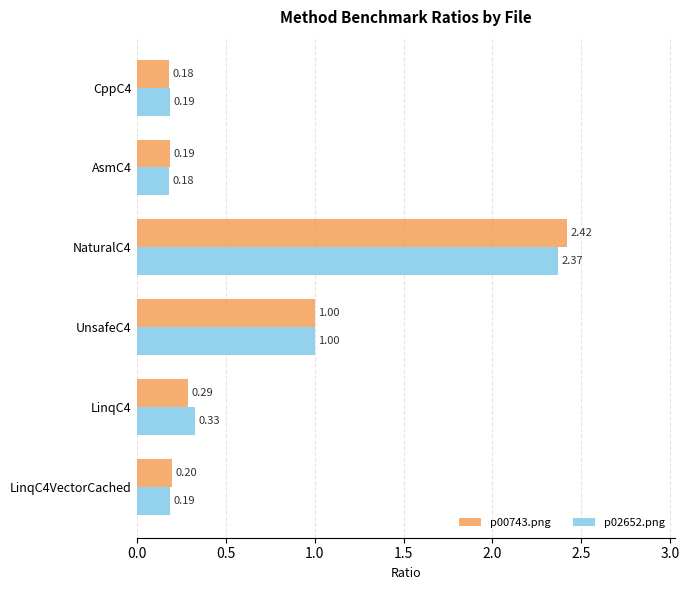

What is the difference between the second highest and second lowest values in the p02652.png series?

0.8